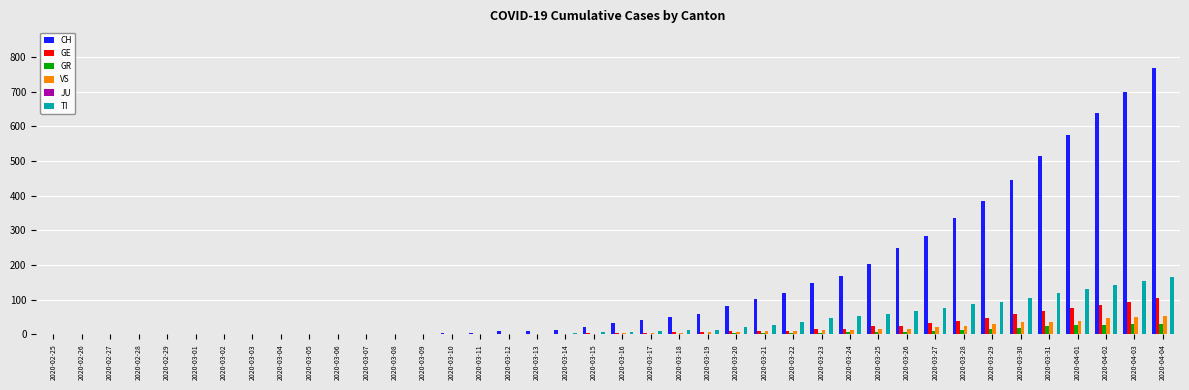

Which category has the highest value across all series?

2020-04-04